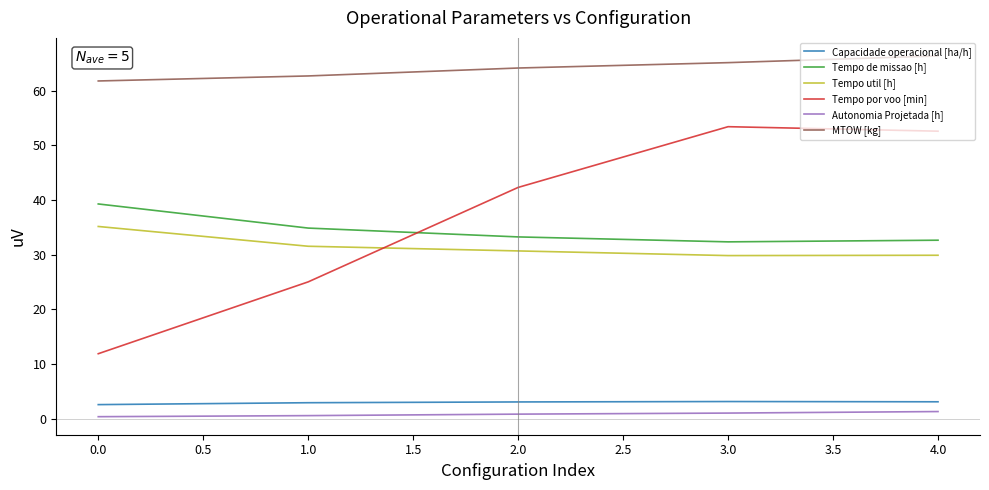

What is the minimum value for Capacidade operacional [ha/h]?

2.6